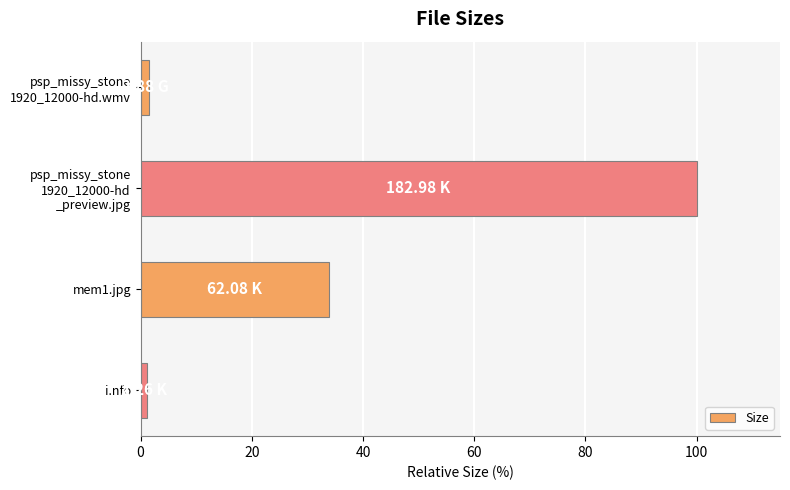

How many series are shown in this chart?

1